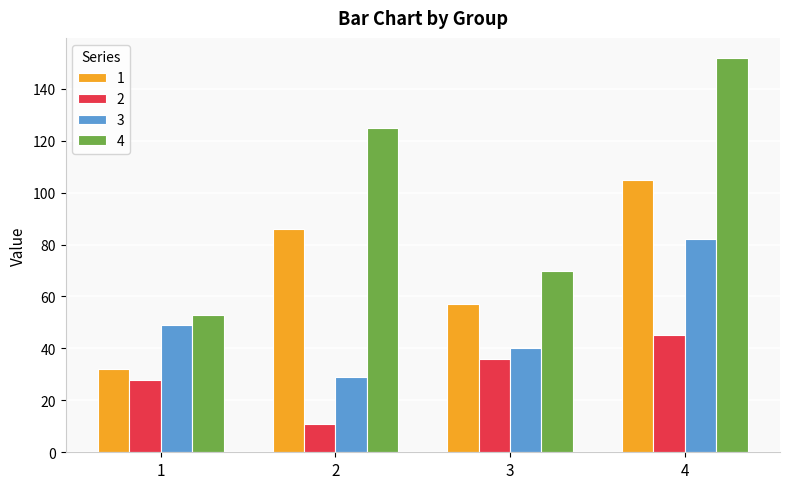

The 4 series shows 94 at 3. True or false?

False